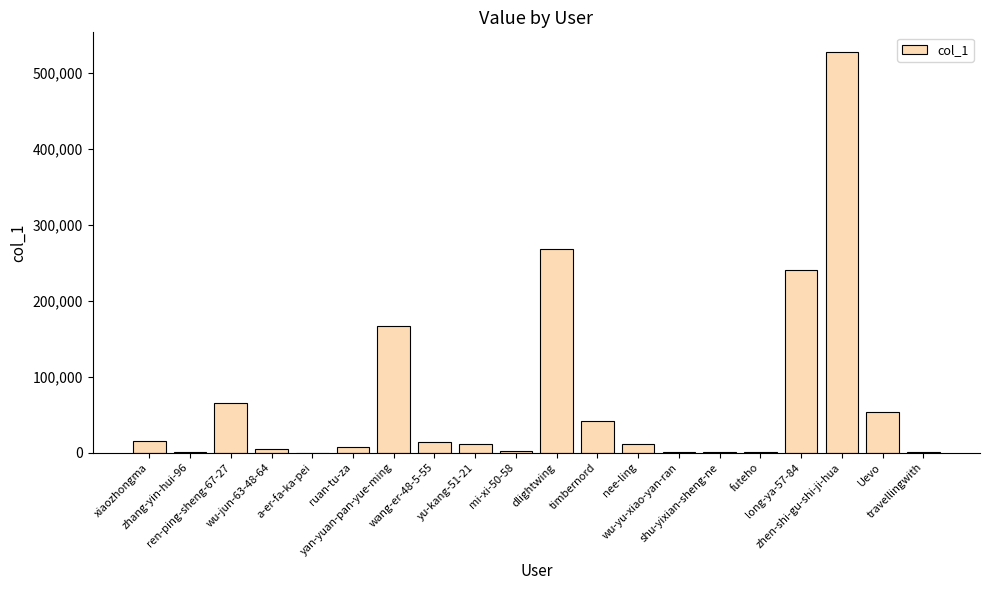

What is the approximate value at yu-kang-51-21, to the nearest 10?

11860